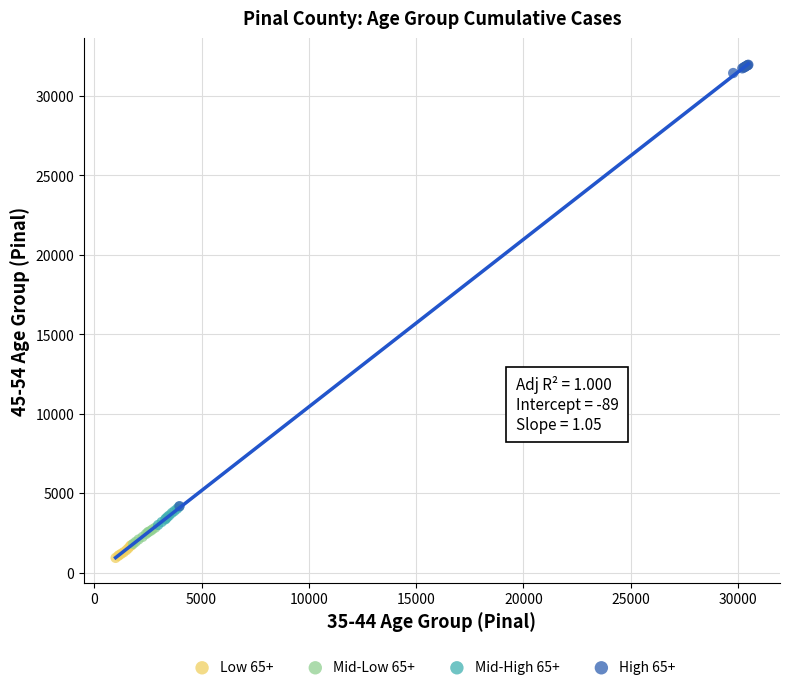

What are all the series names shown in the legend?

Low 65+, Mid-Low 65+, Mid-High 65+, High 65+